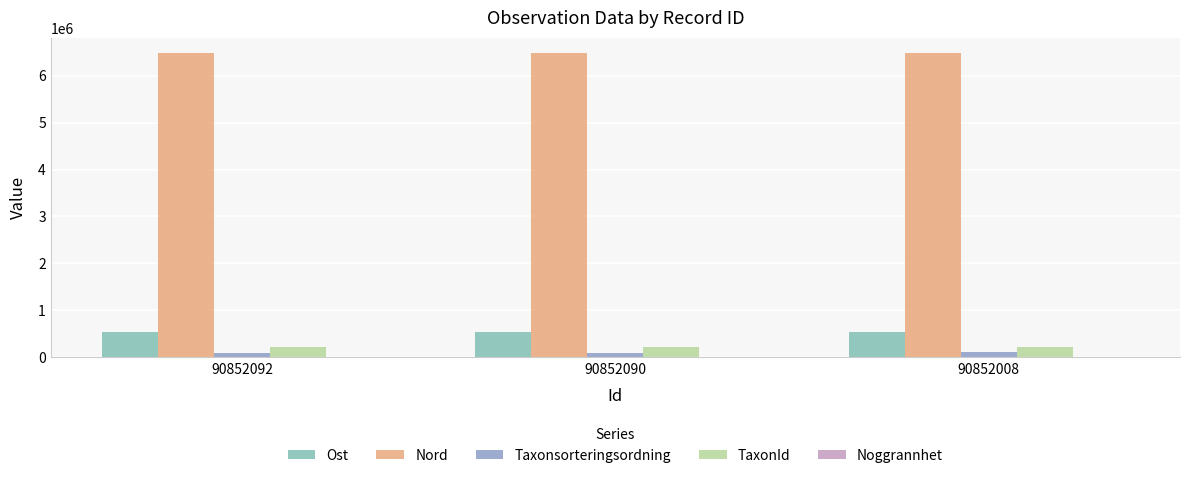

Which series has the largest total across all categories?

Nord